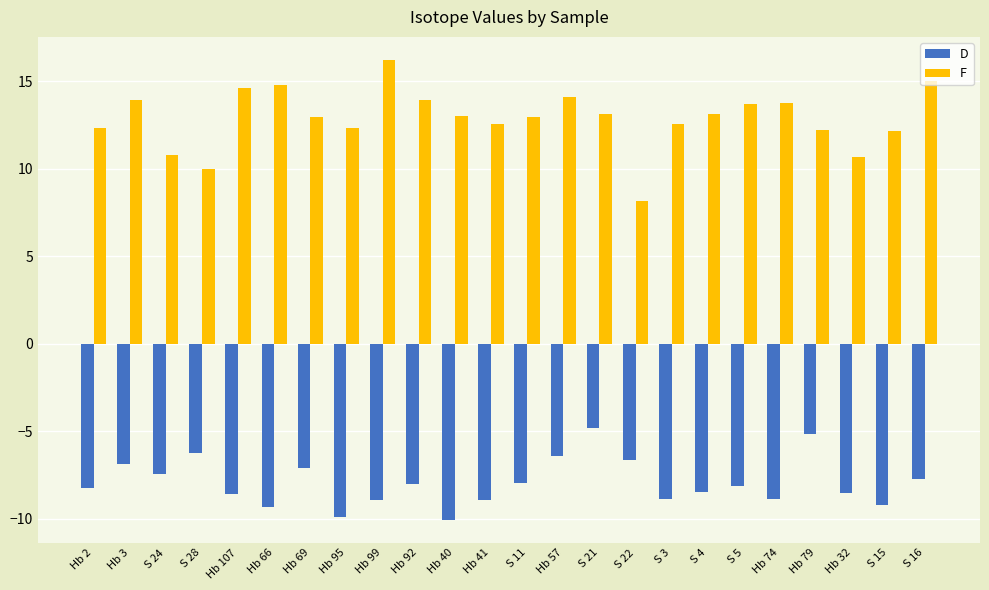

At how many categories does at least one series exceed 11?

20